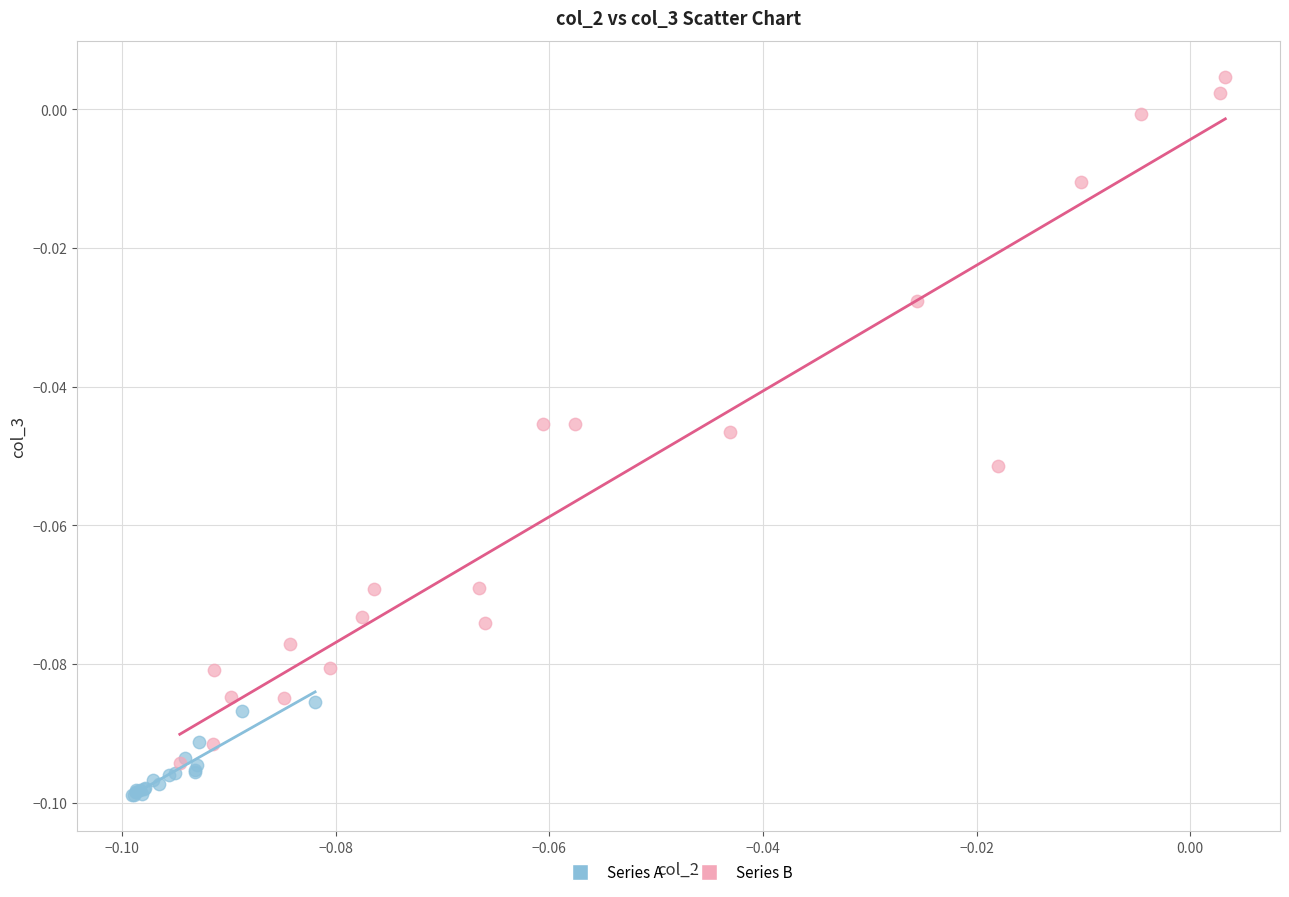

What are all the series names shown in the legend?

Series A, Series B